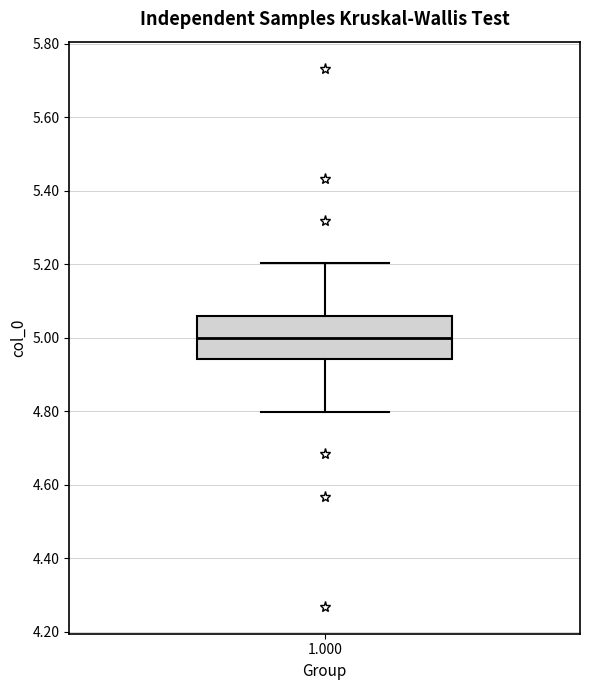

Transcribe this box plot: give where the median line is, the range the box spans, and where the two whiskers end, as read against the y-axis. The values are not printed on the chart, so give them approximately, as read against the axis.

median 5.00, box 4.94 to 5.06, whiskers 4.80 to 5.20